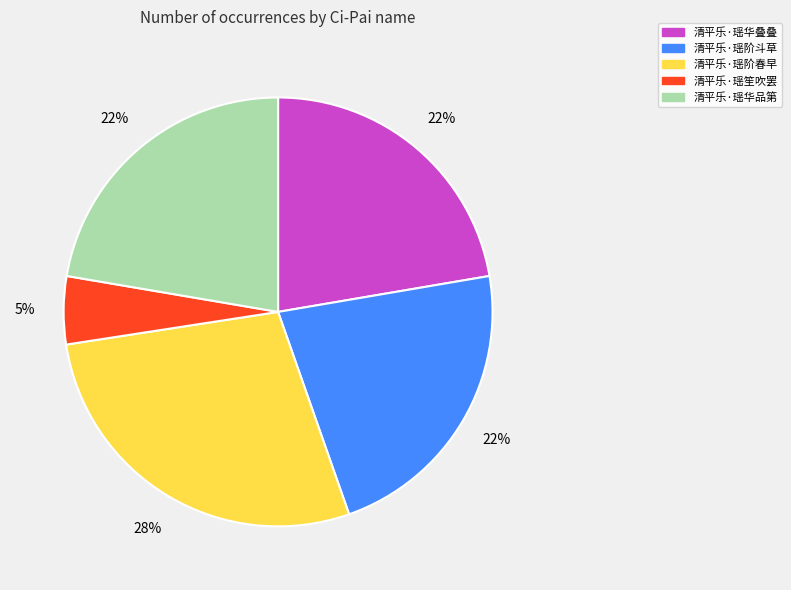

Which slice is the largest?

清平乐·瑶阶春早